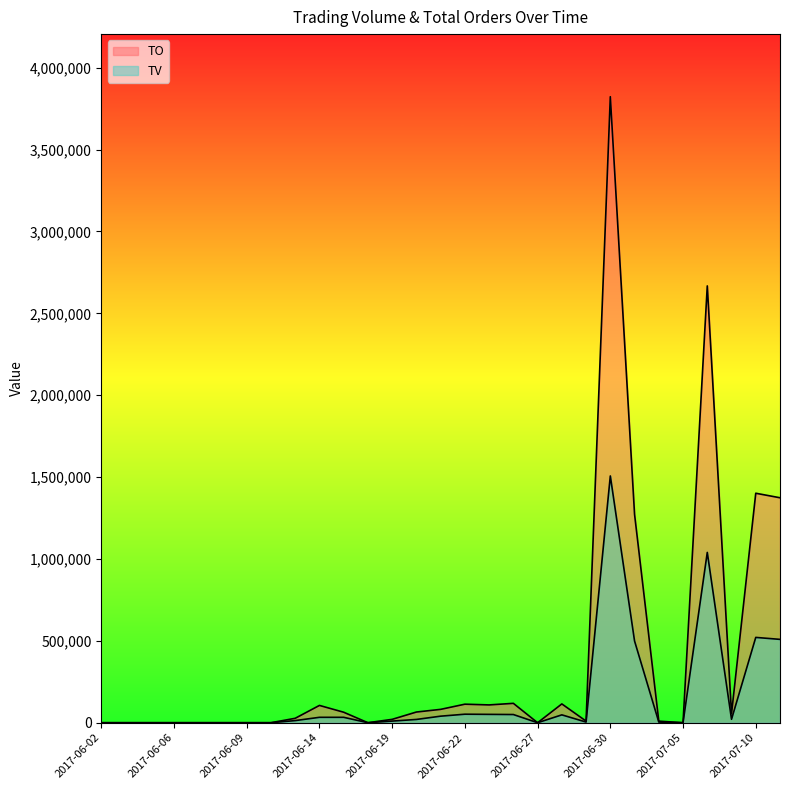

Which category has the lowest value across all series?

2017-06-02